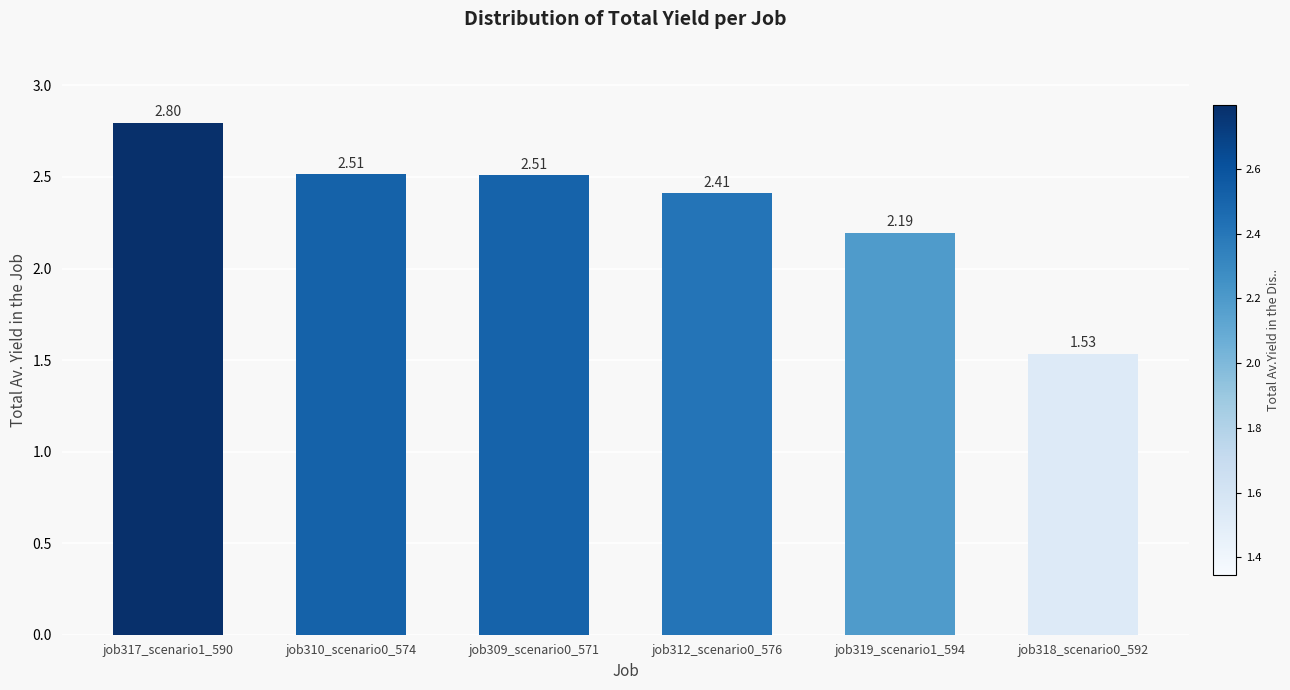

Which has a higher value, job319_scenario1_594 or job318_scenario0_592?

job319_scenario1_594